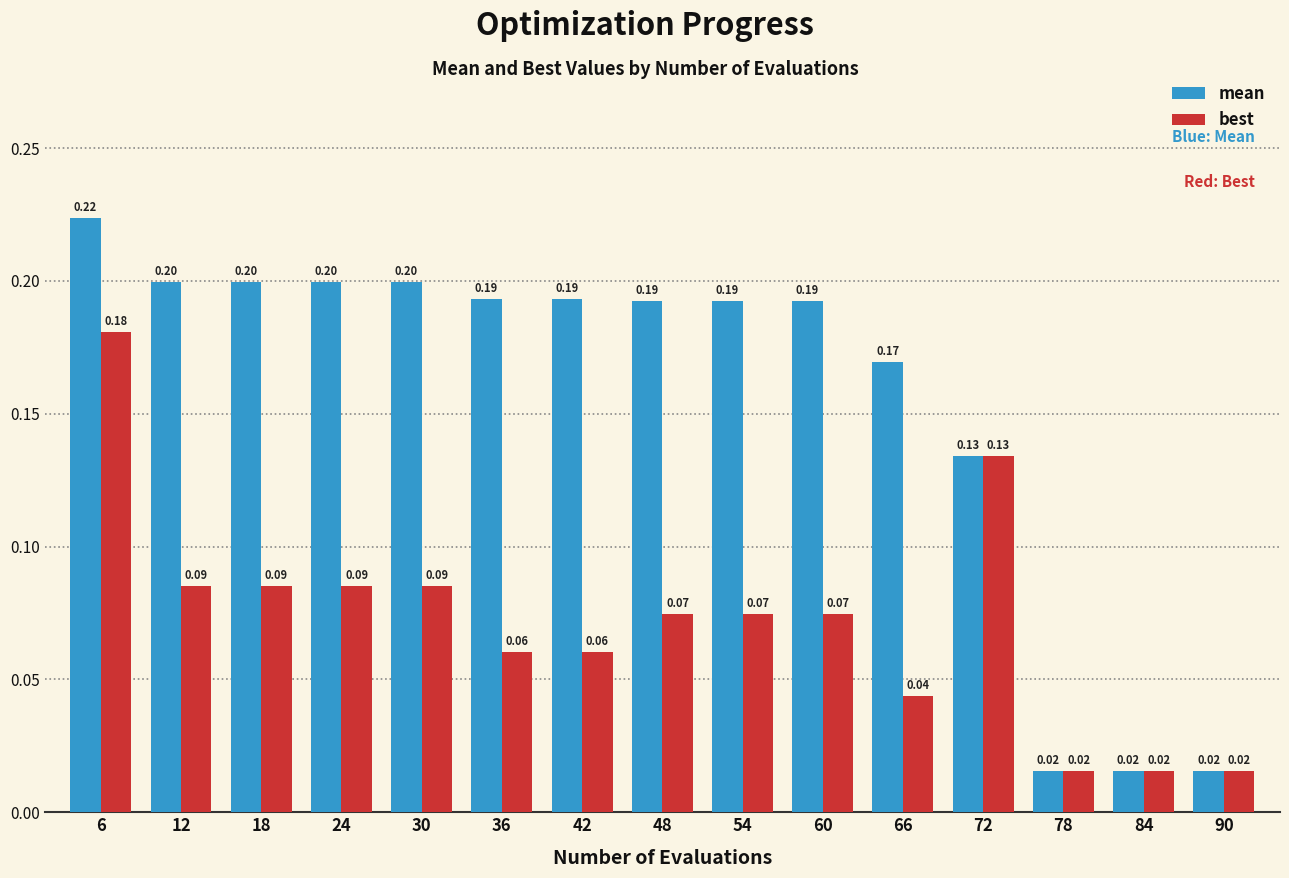

What are all the series names shown in the legend?

mean, best